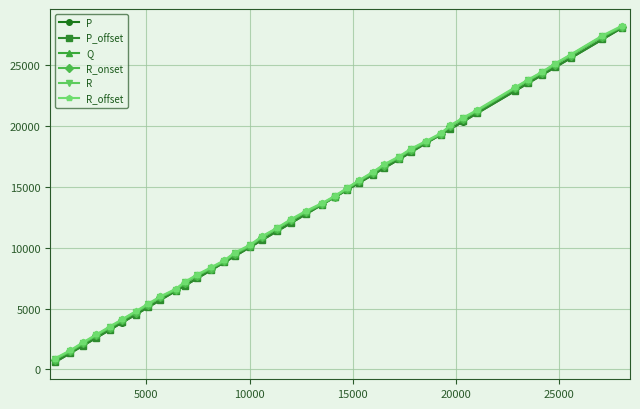

What is the average value of the P_offset series?

13329